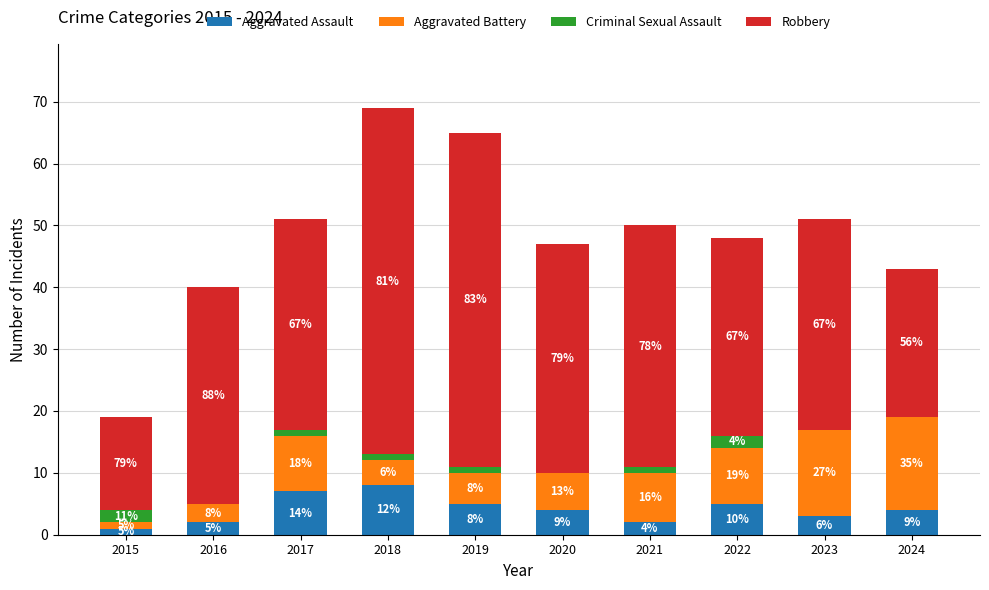

What are all the series names shown in the legend?

Aggravated Assault, Aggravated Battery, Criminal Sexual Assault, Robbery